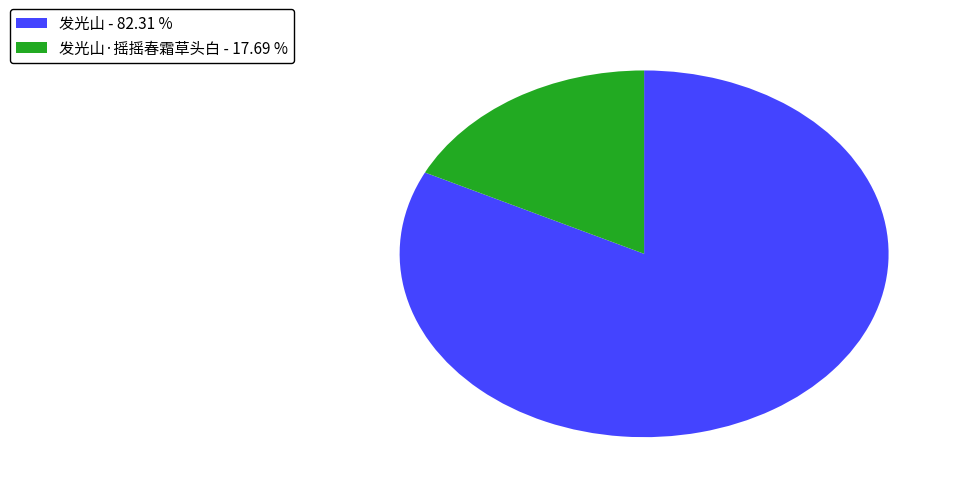

Between 发光山 - 82.31 % and 发光山·摇摇春霜草头白 - 17.69 %, which is larger?

发光山 - 82.31 %